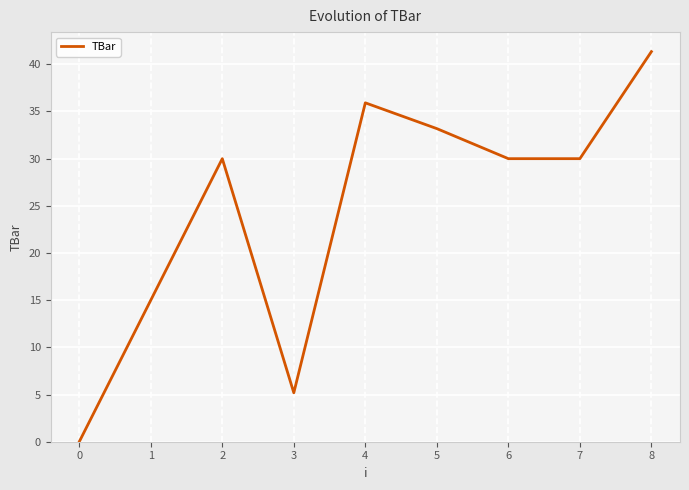

Approximately how many times larger is the value at 4 compared to 7?

1.2